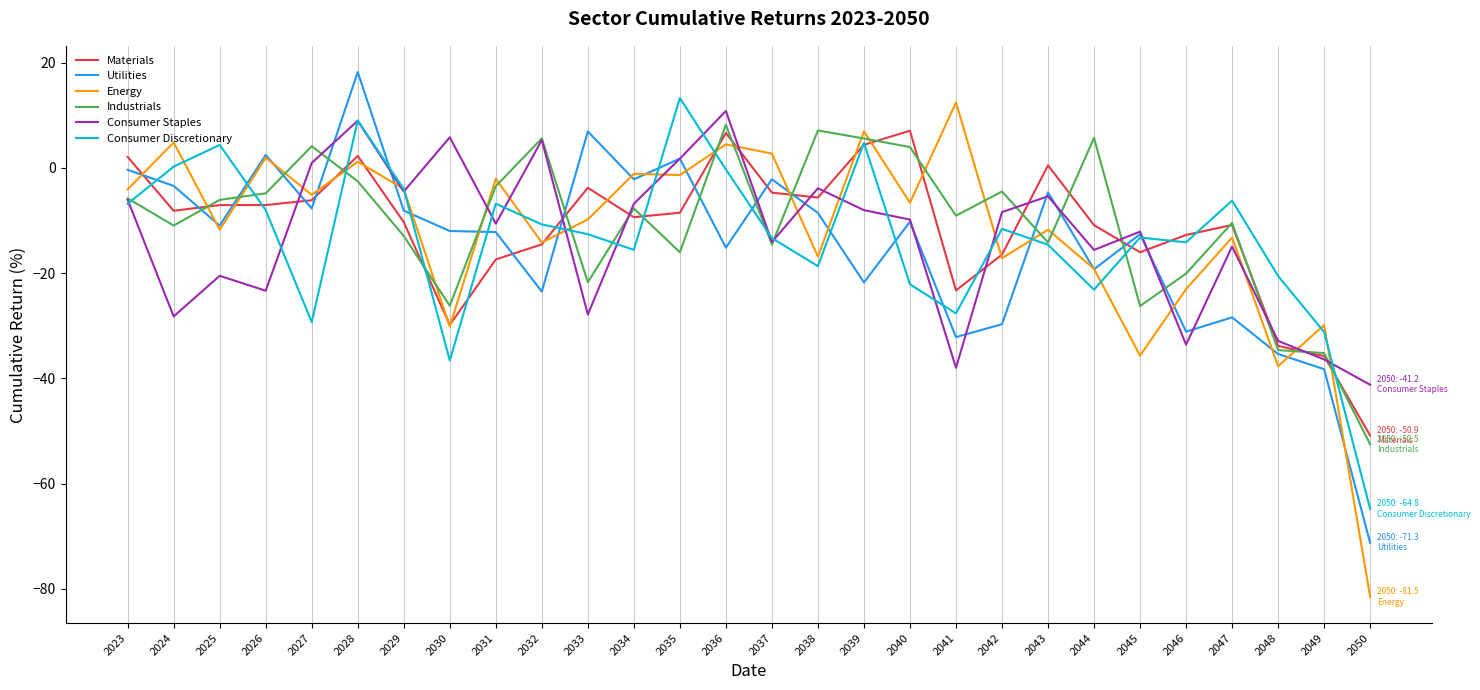

At which category is the sum across all series the highest?

2028